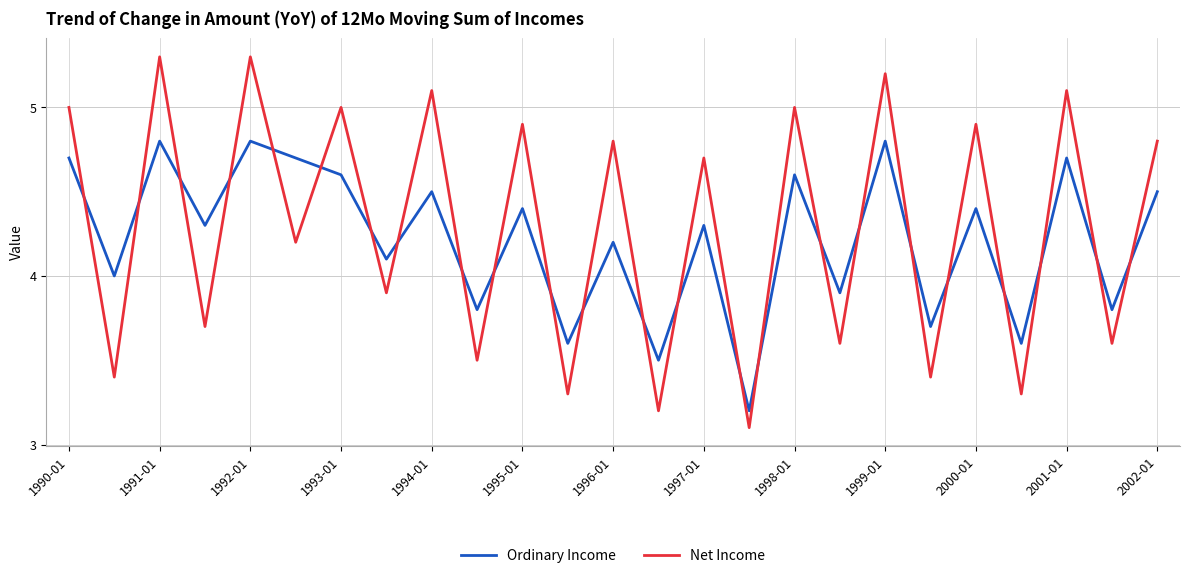

Rank the series by their maximum value, from highest to lowest.

Net Income, Ordinary Income